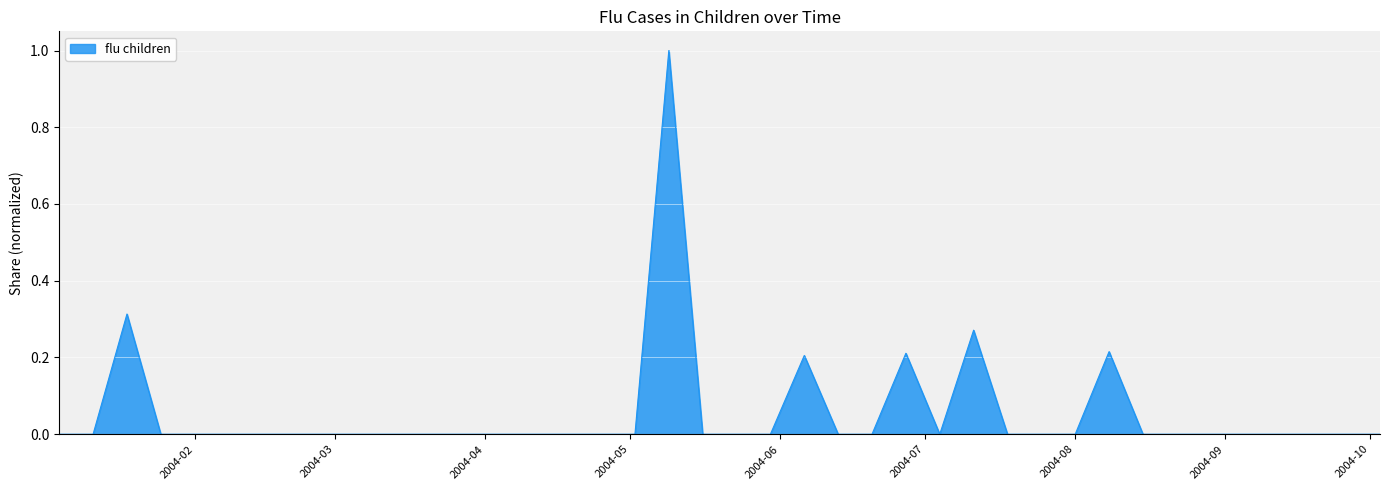

What is the greatest value displayed?

1.0